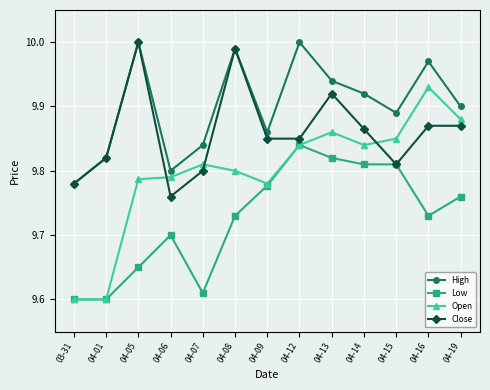

What is the difference between the maximum and second lowest values in the Close series?

0.2